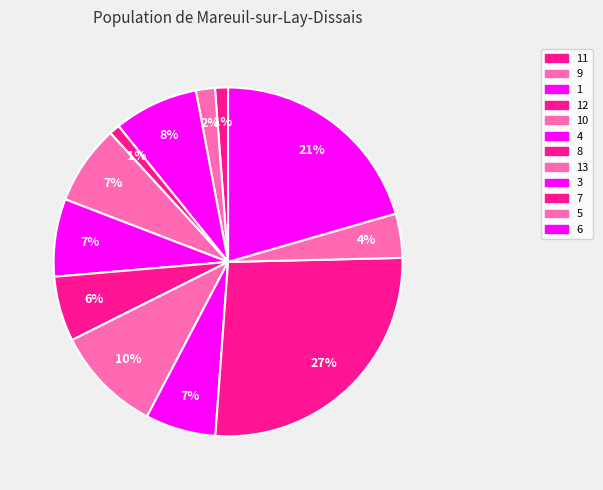

Count the number of slices in the pie.

12